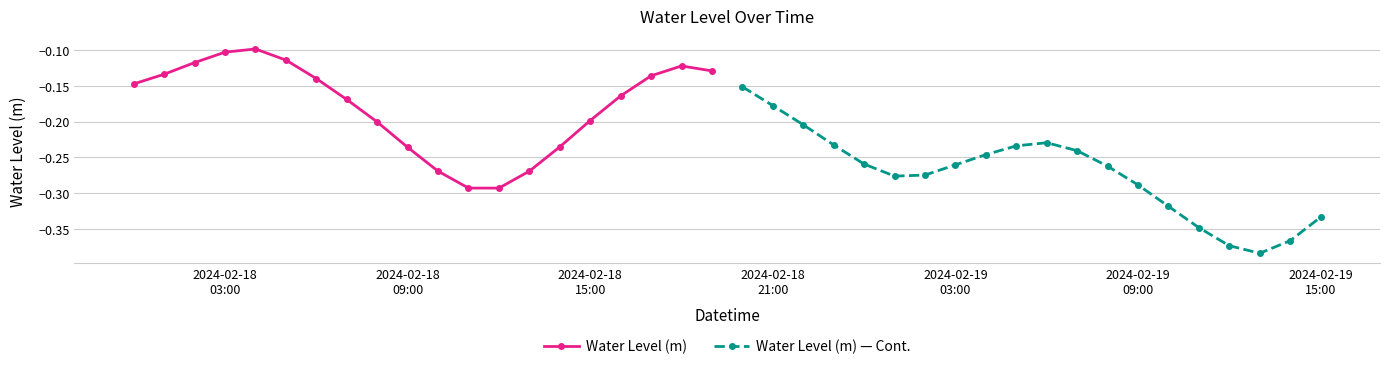

How many interior local peaks does the Water Level (m) — Cont. series have?

1